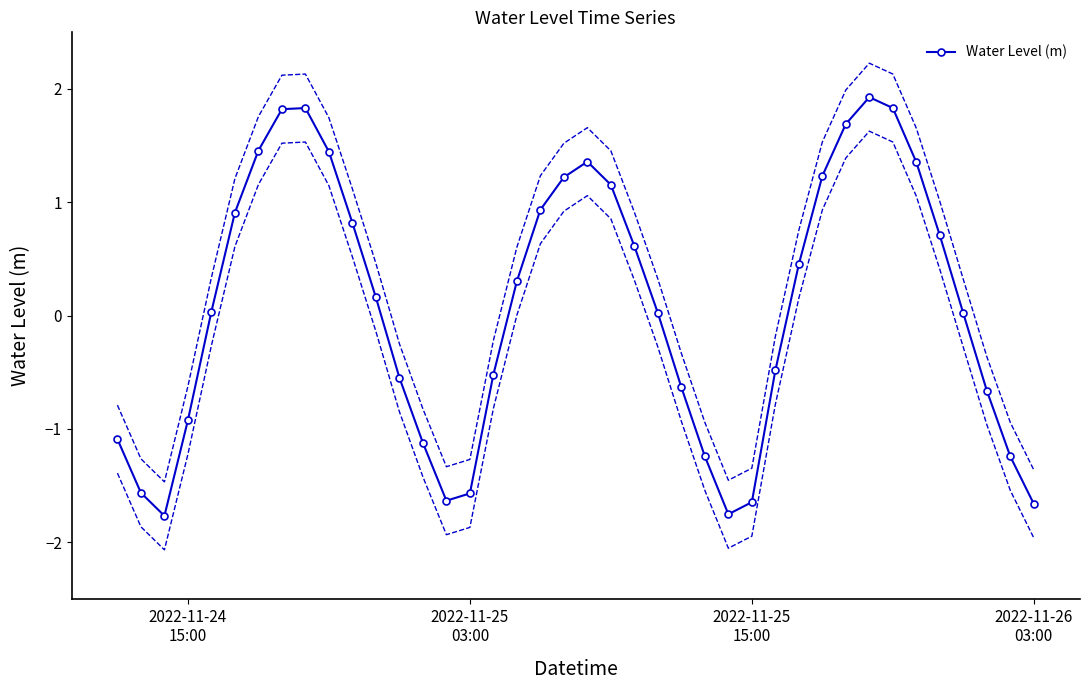

True or false: Water Level (m) has more than 1 points higher than both neighbors.

True